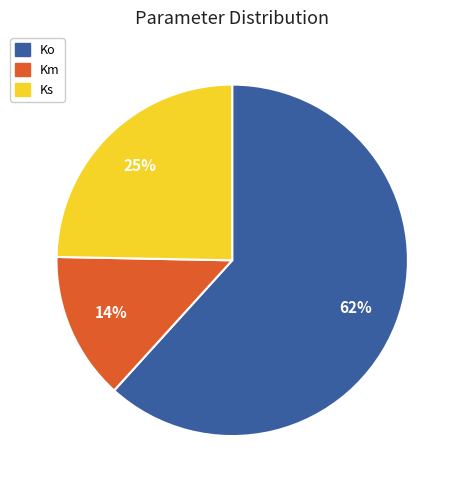

To the nearest percent, what portion does Km represent?

14%